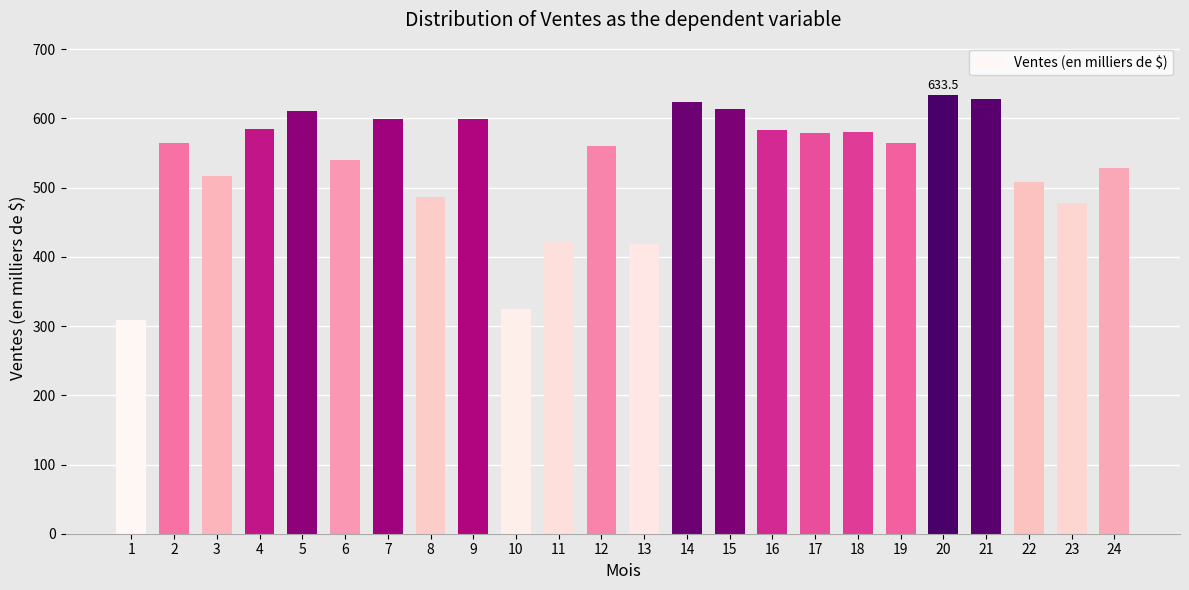

What is the difference between the maximum and minimum values?

324.1